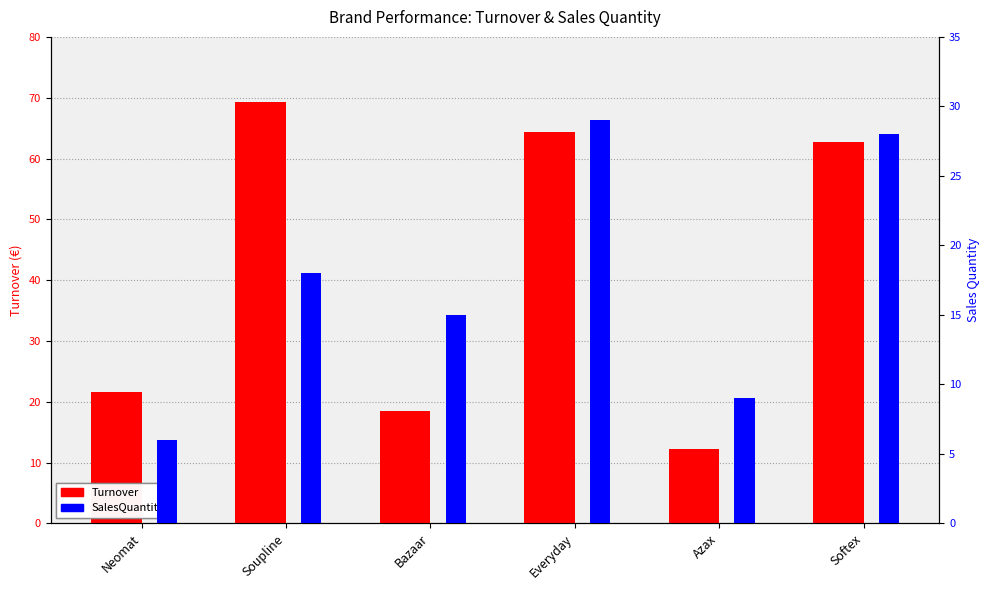

What is the label of the 4th bar from the right?

Bazaar